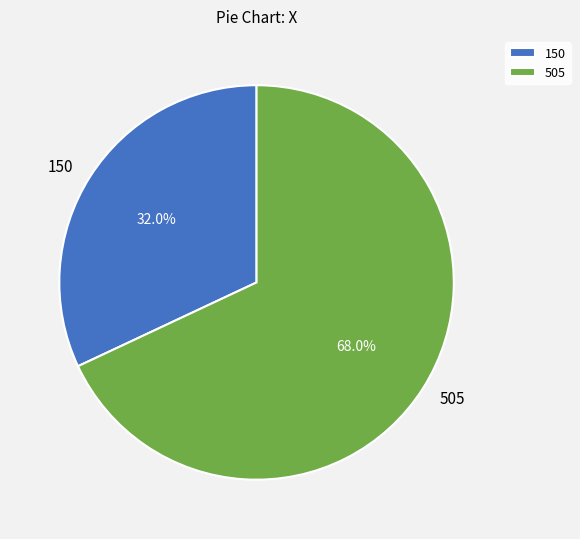

To the nearest percent, what is the combined percentage of 505 and 150?

100%